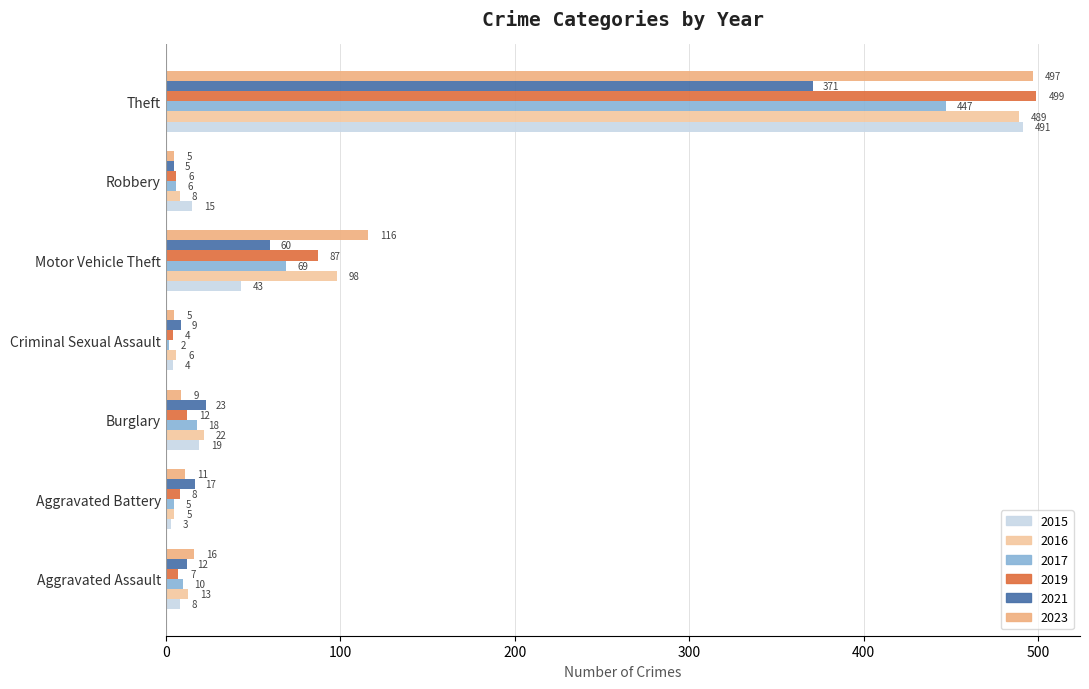

What is the difference between the 2017 values at Criminal Sexual Assault and Aggravated Battery?

3